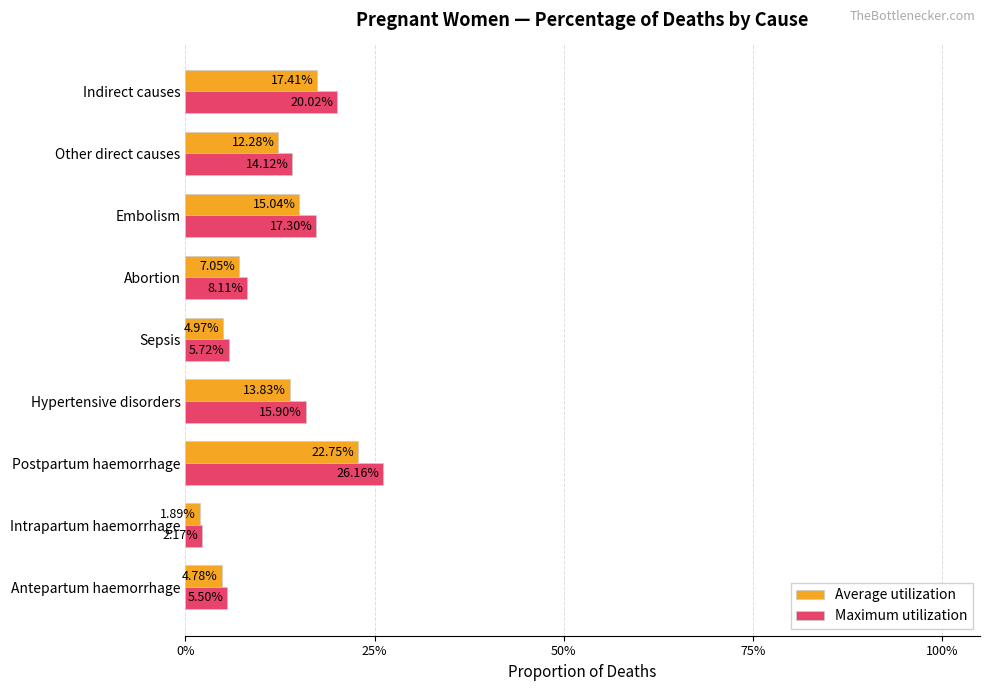

What are all the series names shown in the legend?

Average utilization, Maximum utilization